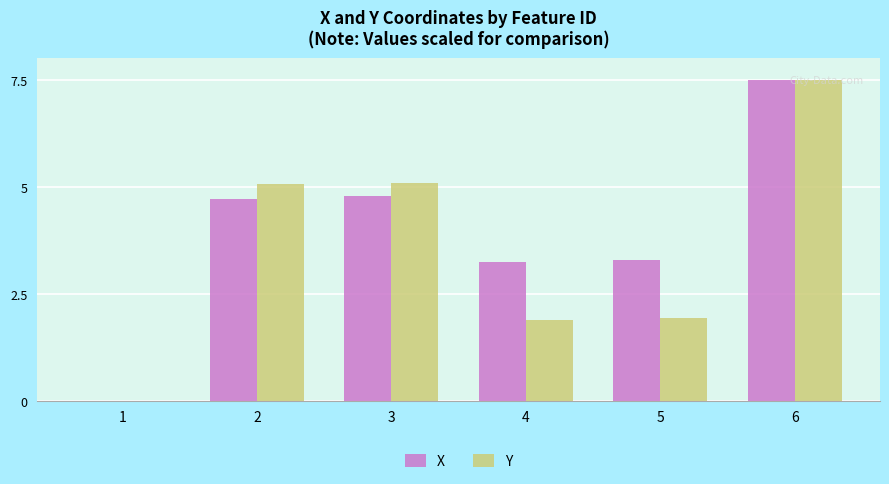

Does the chart contain stacked bars?

No